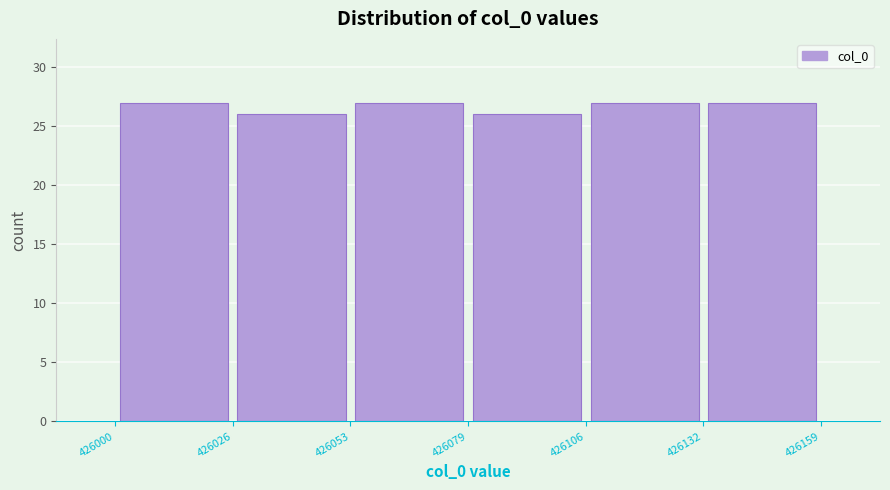

Reading left to right, list every bar in this chart as the range it spans on the x-axis followed by its height. The values are not printed on the chart, so give them approximately, as read against the axis.

426000 to 426026: 27
426026 to 426053: 26
426053 to 426079: 27
426079 to 426106: 26
426106 to 426132: 27
426132 to 426159: 27